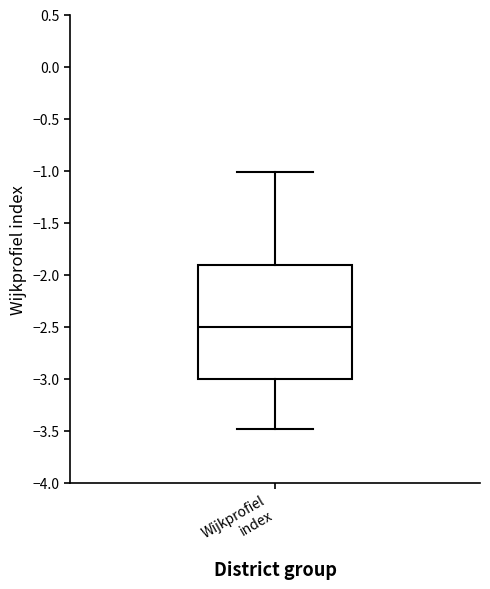

Read this box plot against the y-axis: the position of the median line, the range covered by the box, and the ends of both whiskers. The values are not printed on the chart, so give them approximately, as read against the axis.

median -2.5, box -3.0 to -1.9, whiskers -3.5 to -1.0